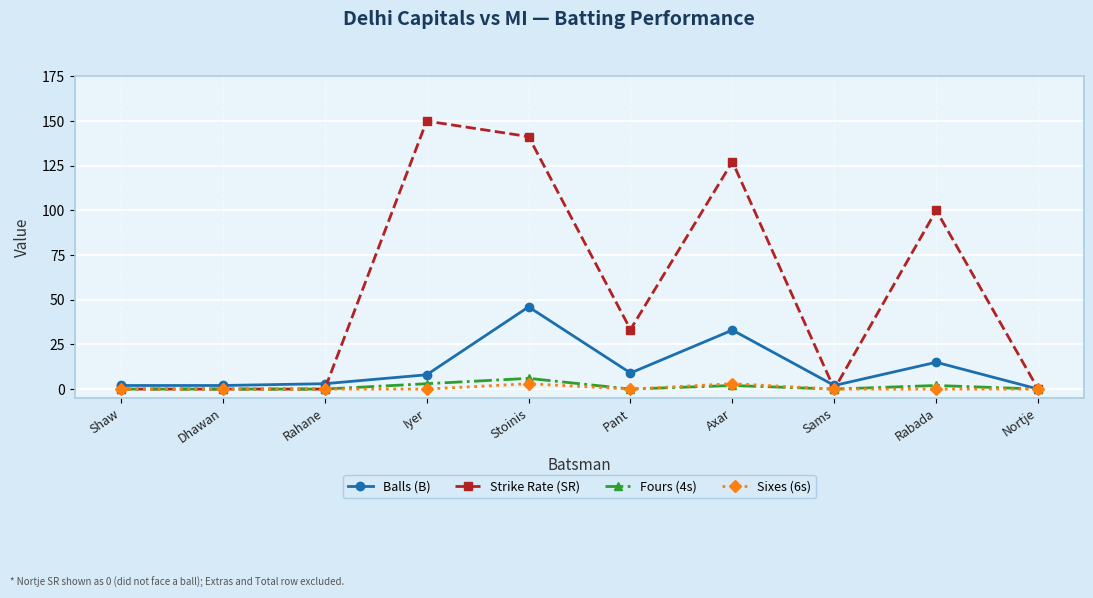

What position from the left is Shaw?

1